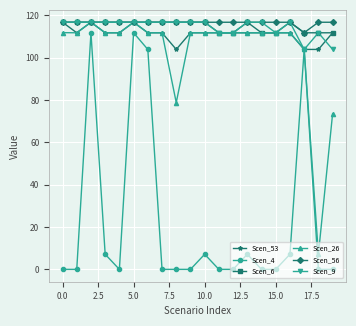

At how many categories does at least one series exceed 82?

20